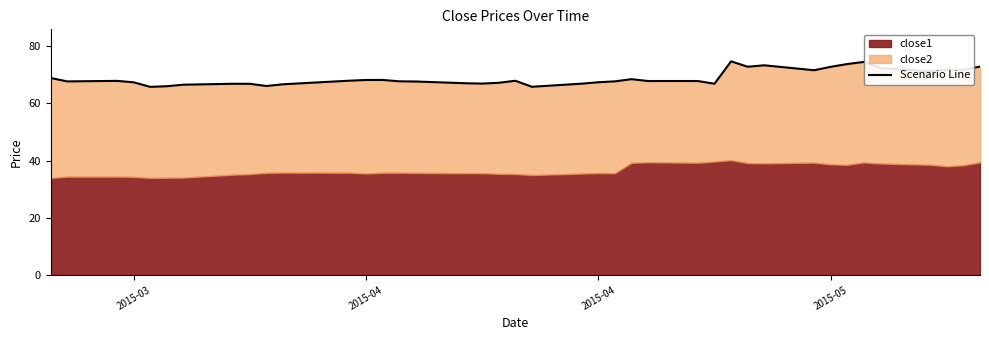

Reading left to right, what are all the values shown in this chart?

68.9	67.7	67.9	67.4	65.8	66.0	66.5	66.9	66.8	66.1	66.7	67.9	68.2	68.2	67.7	67.7	67.0	66.9	67.2	67.9	65.8	66.9	67.4	67.7	68.5	67.8	67.8	66.9	74.7	72.8	73.3	71.6	72.8	73.8	74.5	72.4	71.2	71.8	71.8	72.9